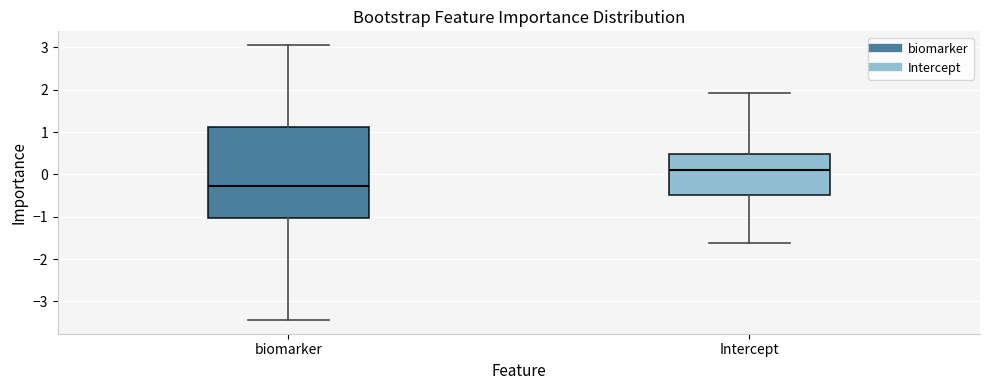

Reading left to right, transcribe this box plot: for each box, give where its median line is, the range the box spans, and where its two whiskers end, as read against the y-axis. The values are not printed on the chart, so give them approximately, as read against the axis.

biomarker: median -0.3, box -1.0 to 1.1, whiskers -3.4 to 3.1
Intercept: median 0.1, box -0.5 to 0.5, whiskers -1.6 to 1.9